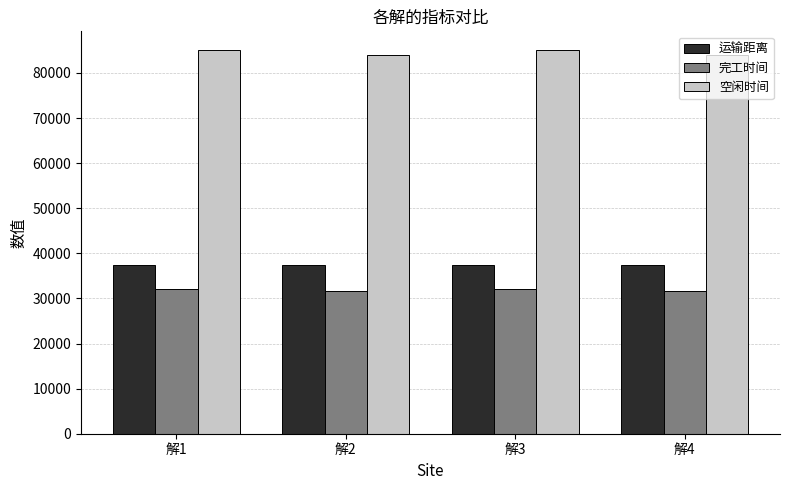

How many series are shown in this chart?

3